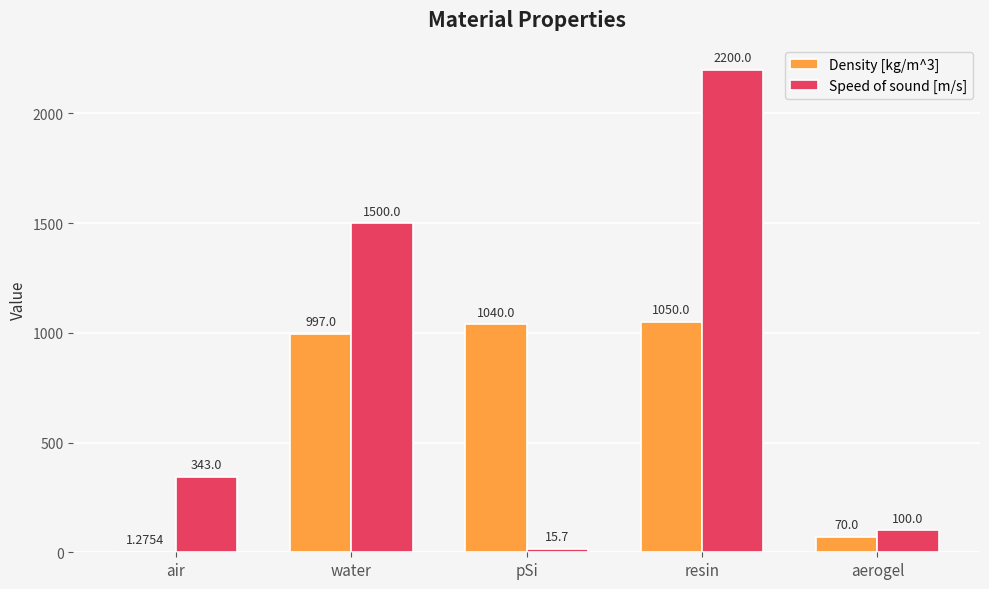

True or false: Density [kg/m^3] has a value of 997.0 at water.

True